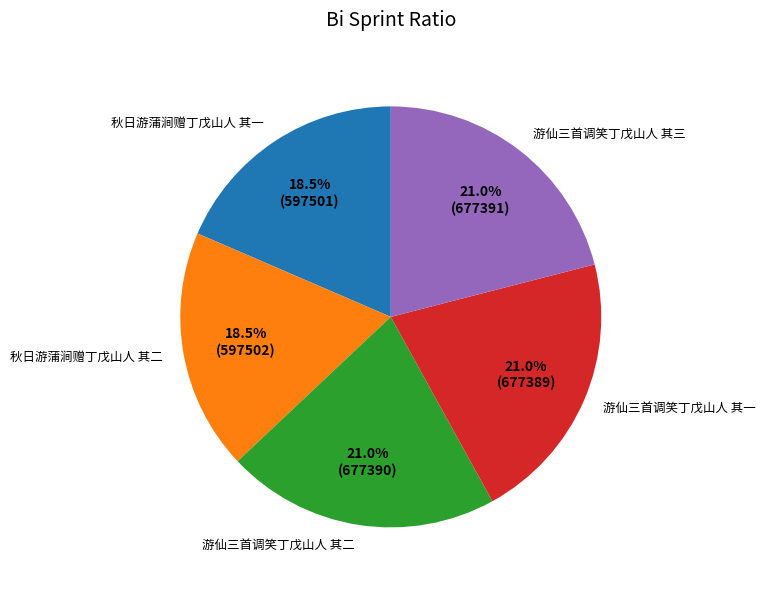

What percentage is the 游仙三首调笑丁戊山人 其三 slice, to the nearest percent?

21%